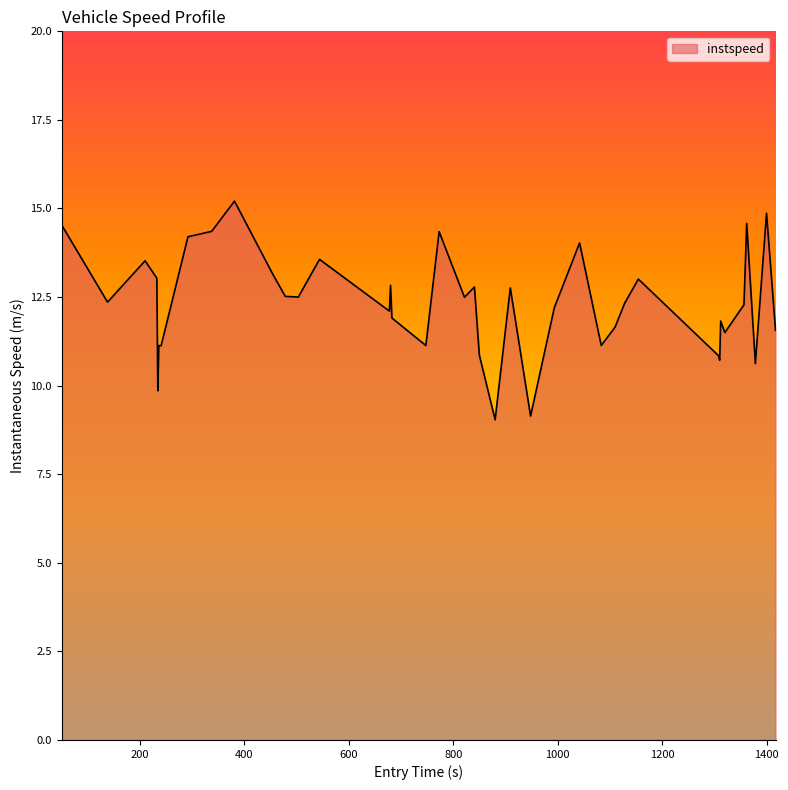

What is the greatest value displayed?

15.2